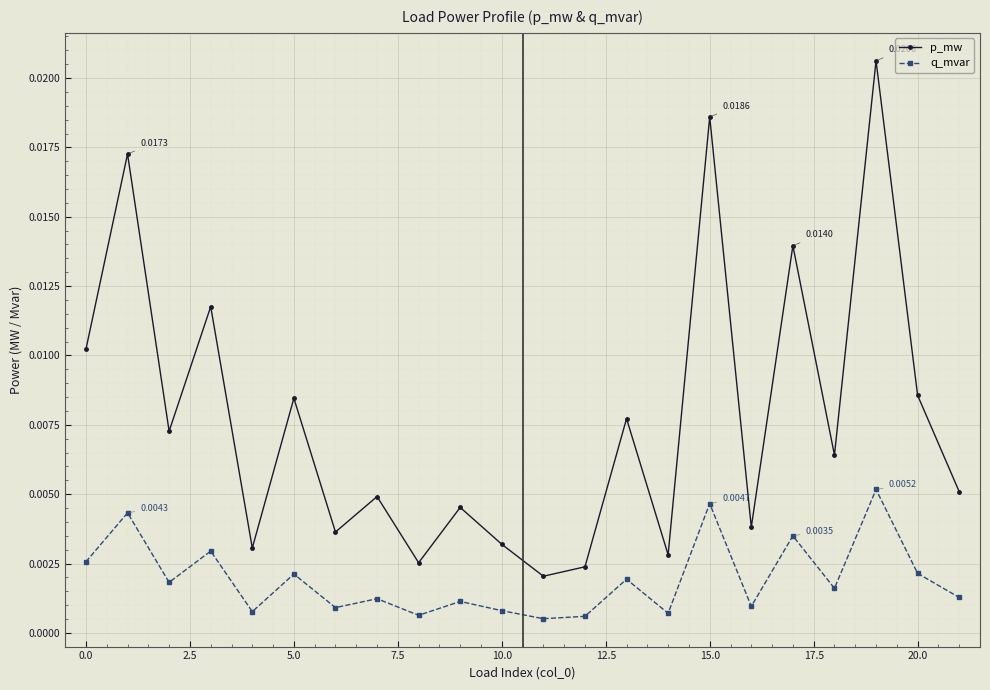

What are all the series names shown in the legend?

p_mw, q_mvar